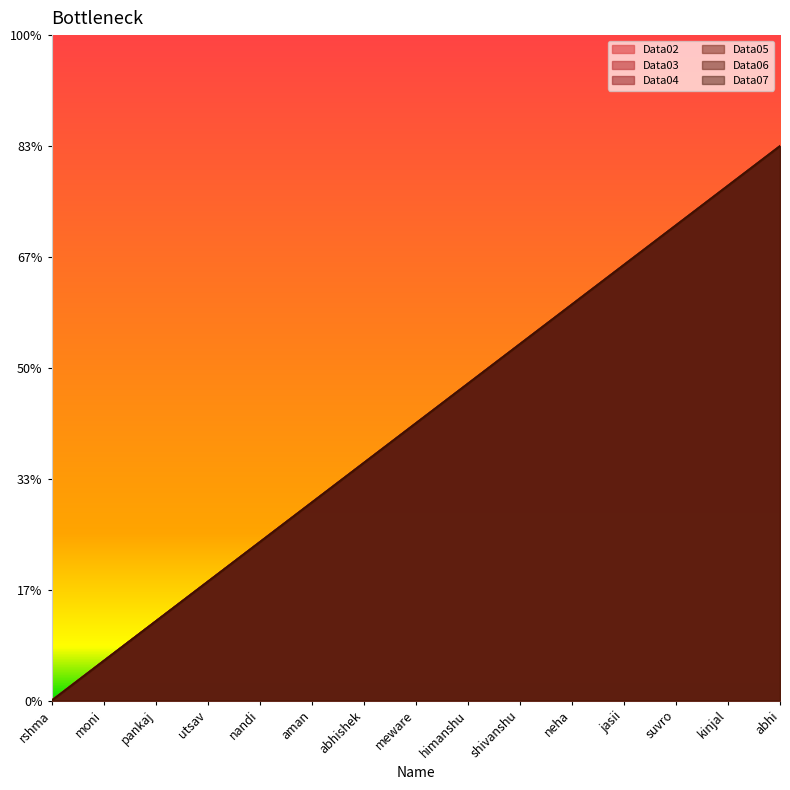

Where is Data07 nearest to the value 12?

meware